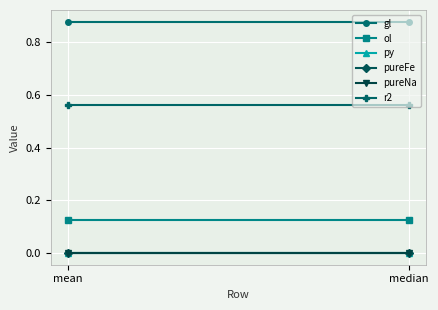

Where is r2 nearest to the value 0?

mean